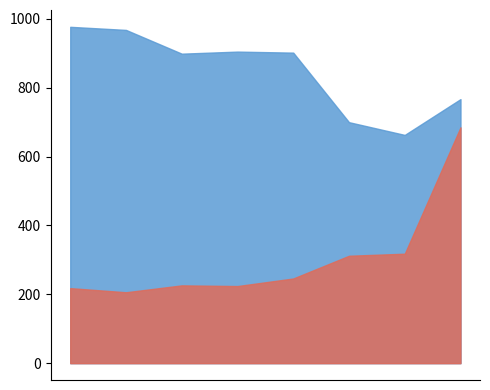

What is the value of the Motor Vehicle Theft point at the 5th from the left?

246